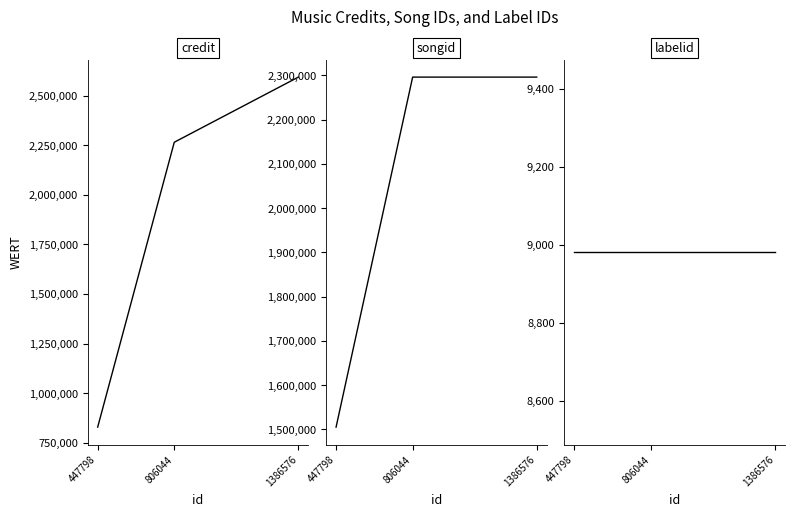

Where is labelid nearest to the value 8981?

447798